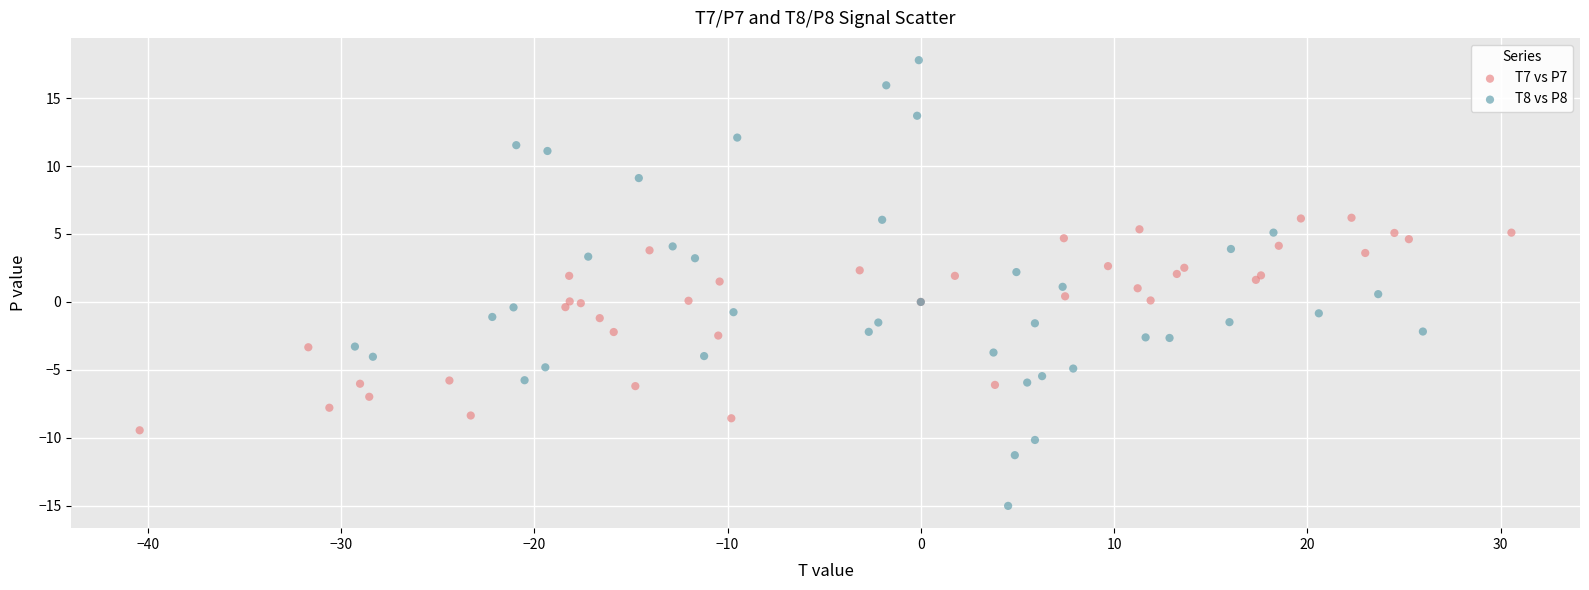

Which series reaches the maximum Y coordinate?

T8 vs P8